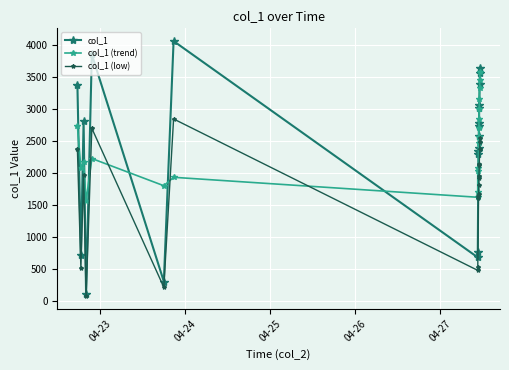

Which series ends up on top after the final intersection of col_1 (trend) and col_1?

col_1